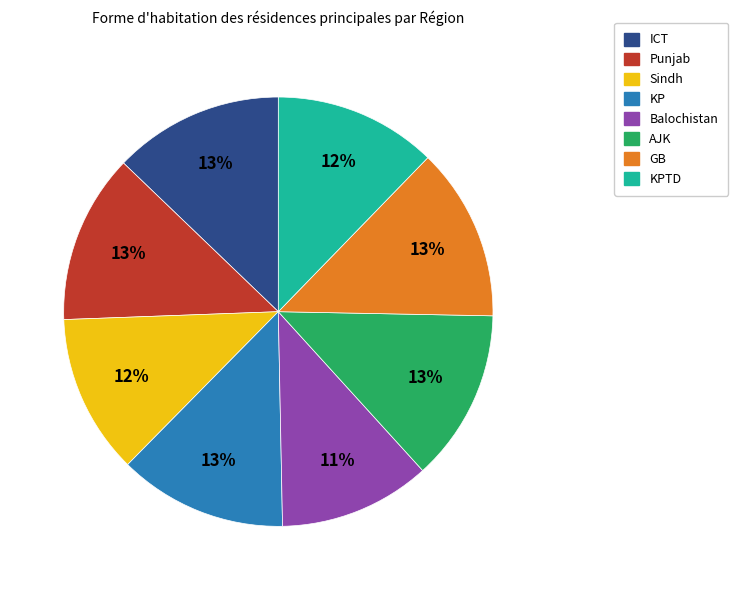

Is it true that KPTD is 3% of the pie?

False